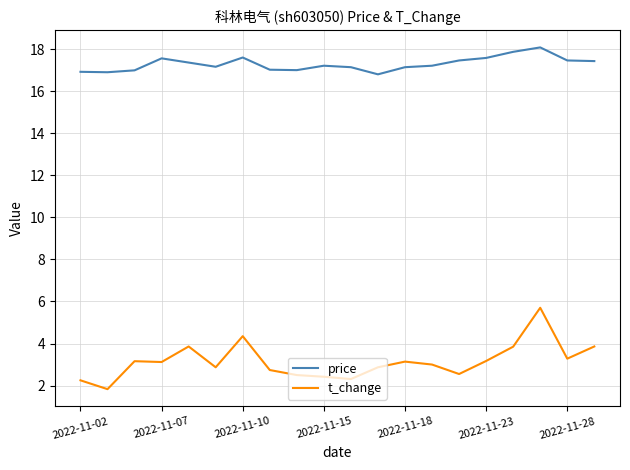

Does the chart display data point markers on the line(s)?

No